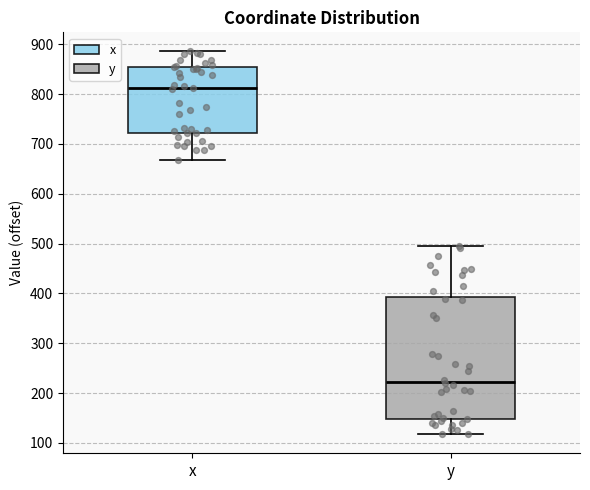

Where does the lower whisker of the box for x end on the y-axis? The values are not printed on the chart, so give them approximately, as read against the axis.

670